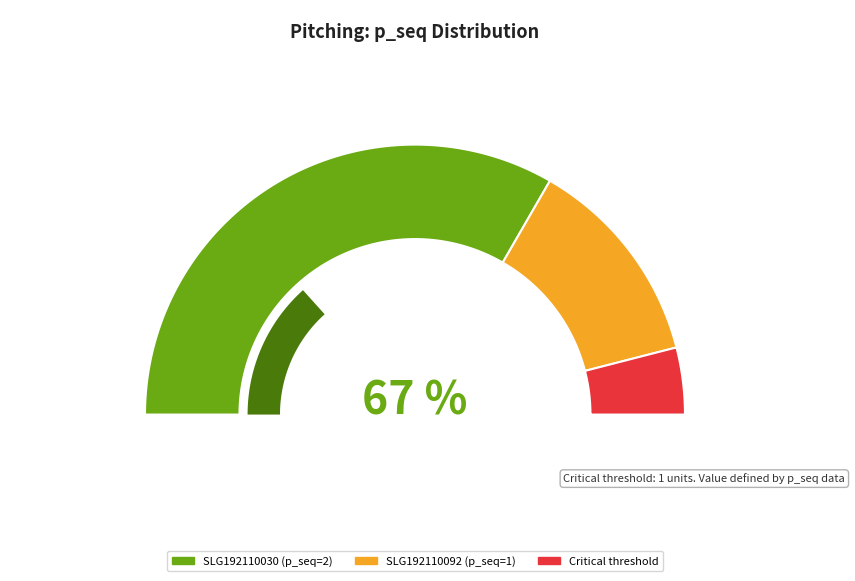

Is it true that SLG192110030 is 57% of the pie?

False